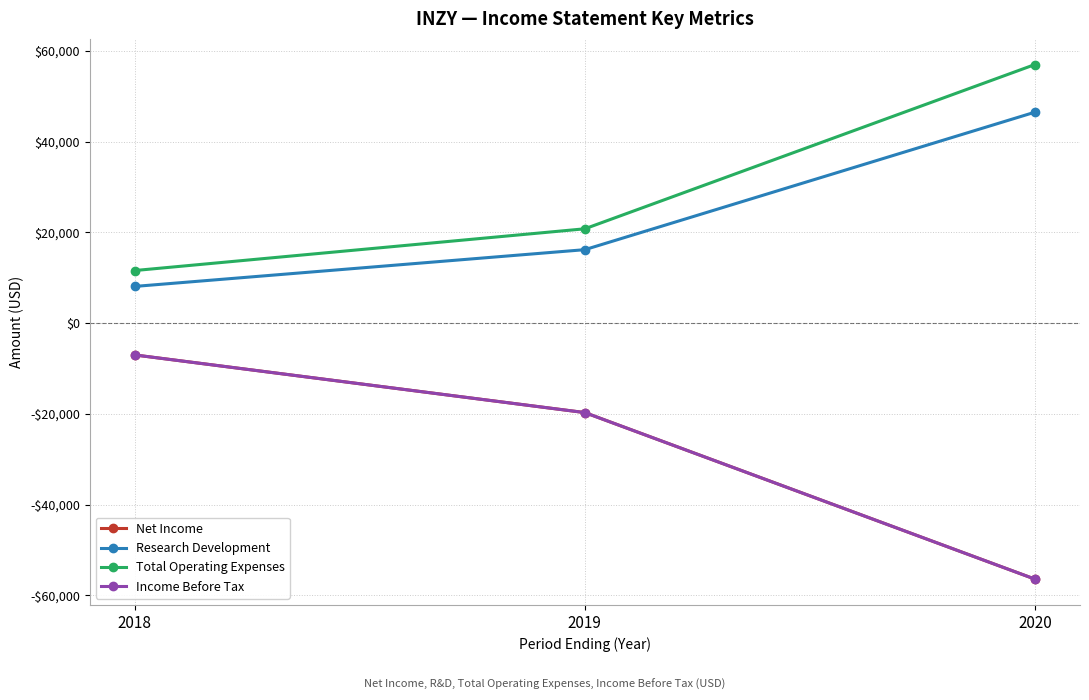

Does the chart have visible grid lines?

Yes